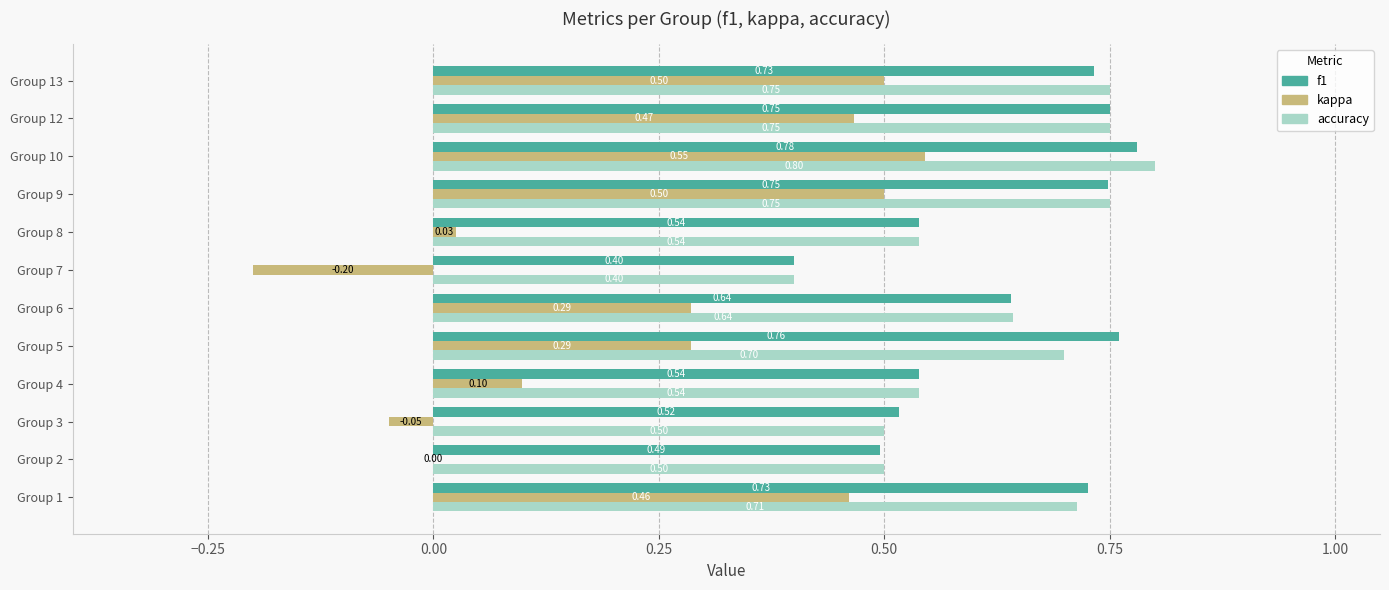

Between Group 4 and Group 8, which series saw the biggest shift?

kappa